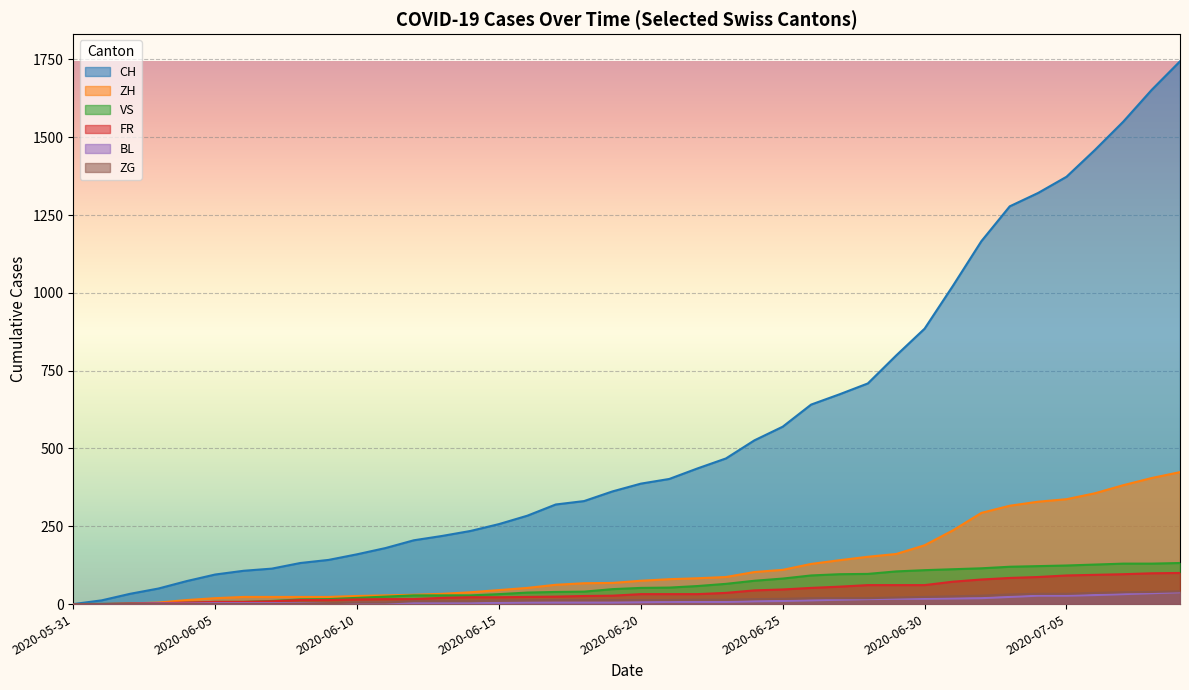

The ZG series shows 16 at 2020-06-15. True or false?

False